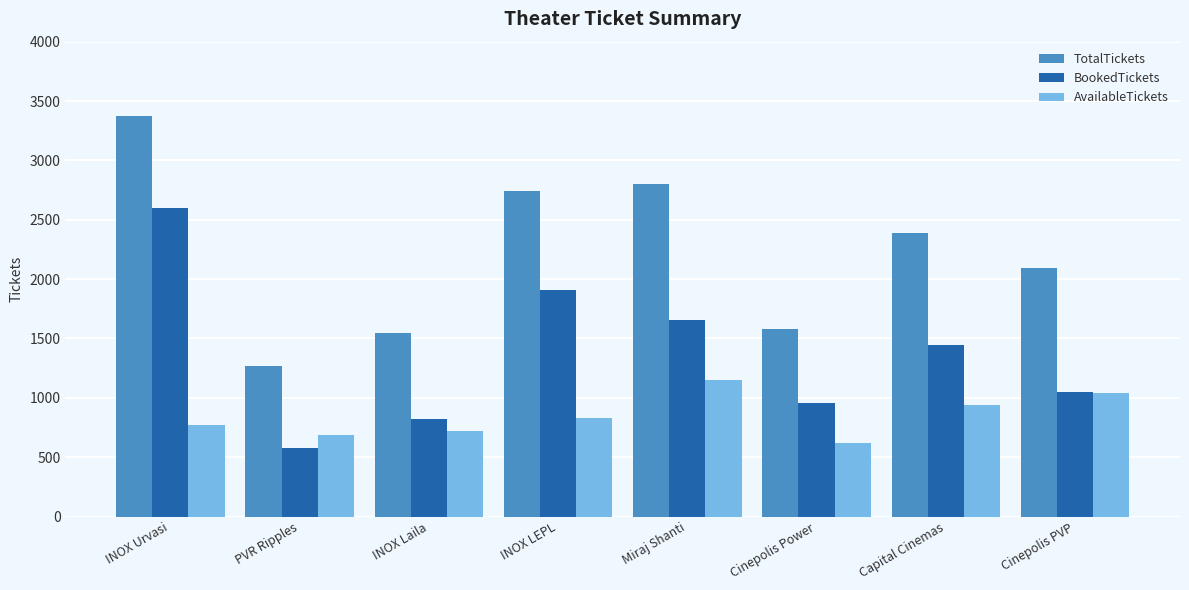

True or false: AvailableTickets has a value of 1273 at INOX Urvasi.

False